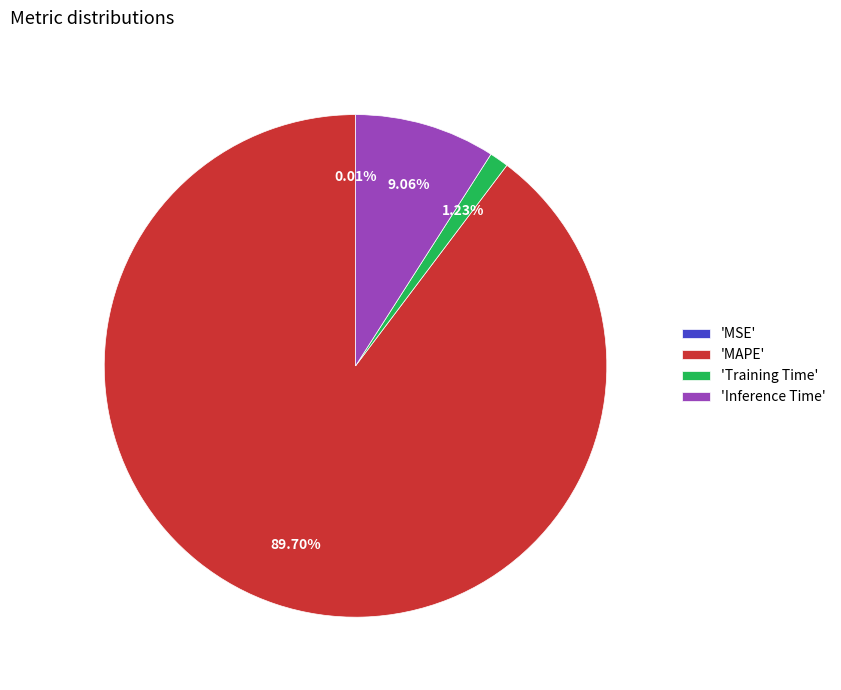

Is the sum of 'Training Time' and 'MAPE' greater than half?

Yes